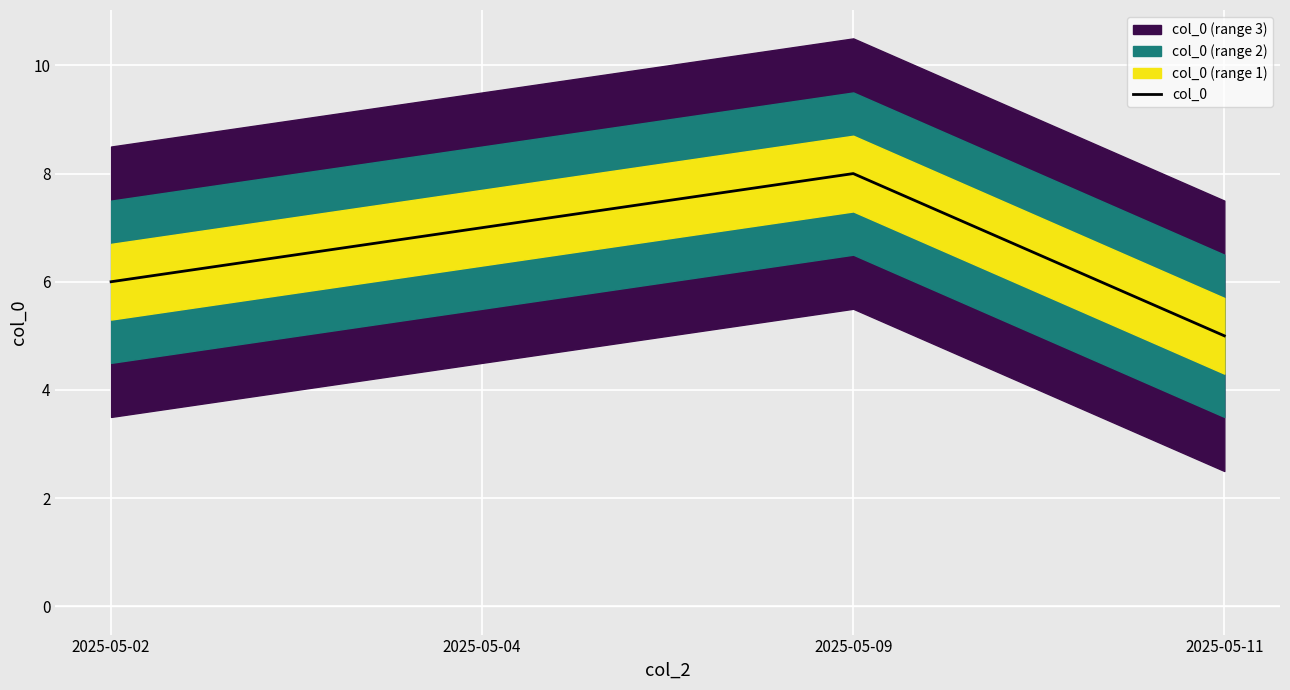

How many interior local peaks (higher than both neighbors) does the data have?

1